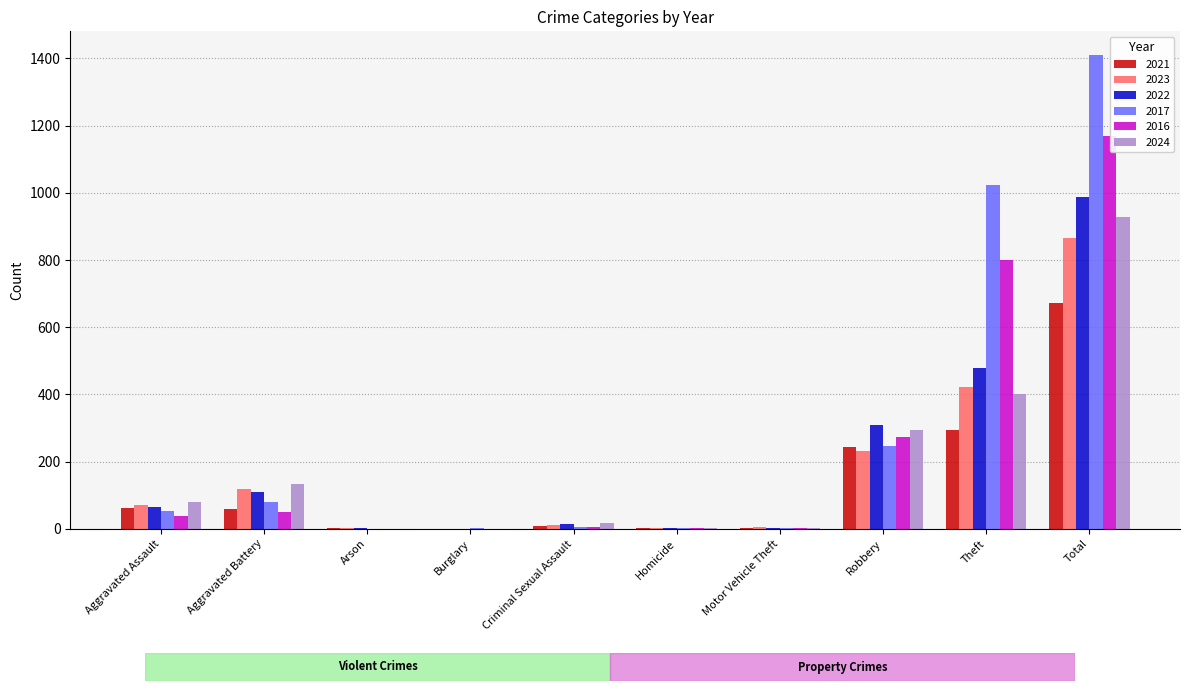

Where is 2024 nearest to the value 464?

Theft